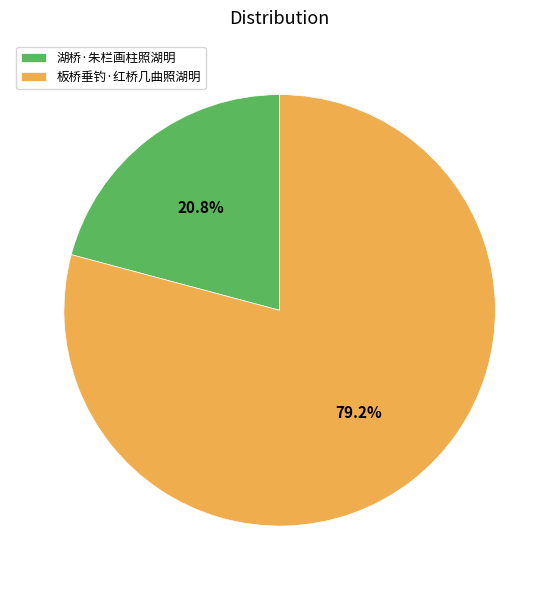

Which has a higher value, 湖桥·朱栏画柱照湖明 or 板桥垂钓·红桥几曲照湖明?

板桥垂钓·红桥几曲照湖明